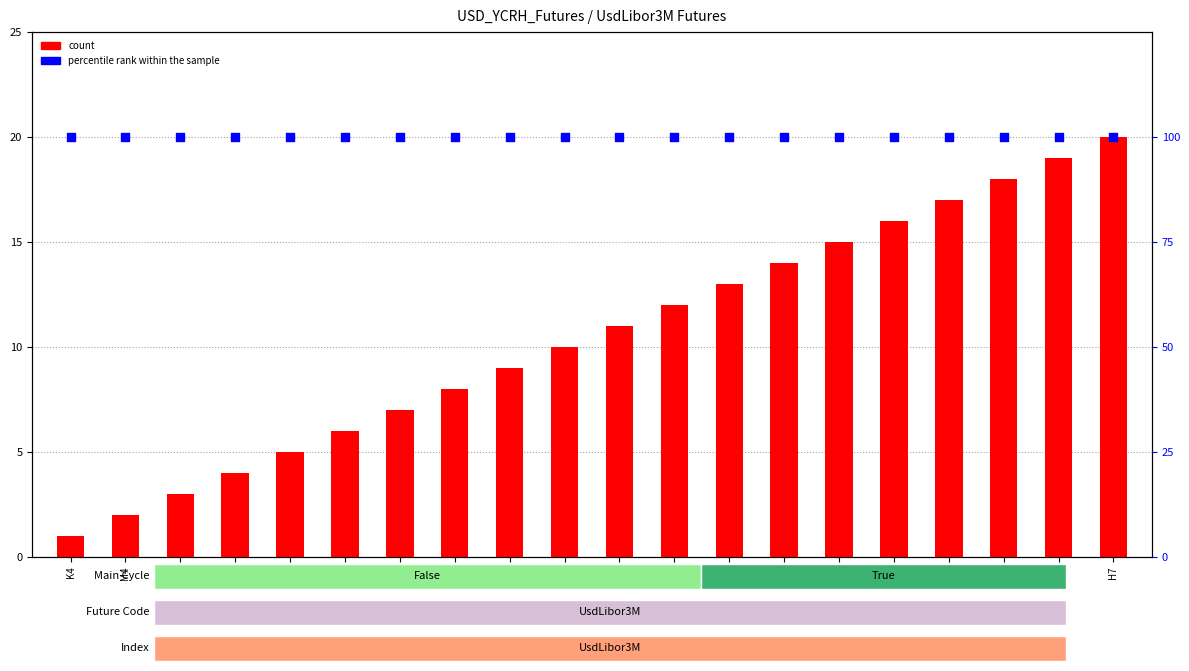

Is the value of percentile rank within the sample at M4 greater than the value of count at M6?

Yes